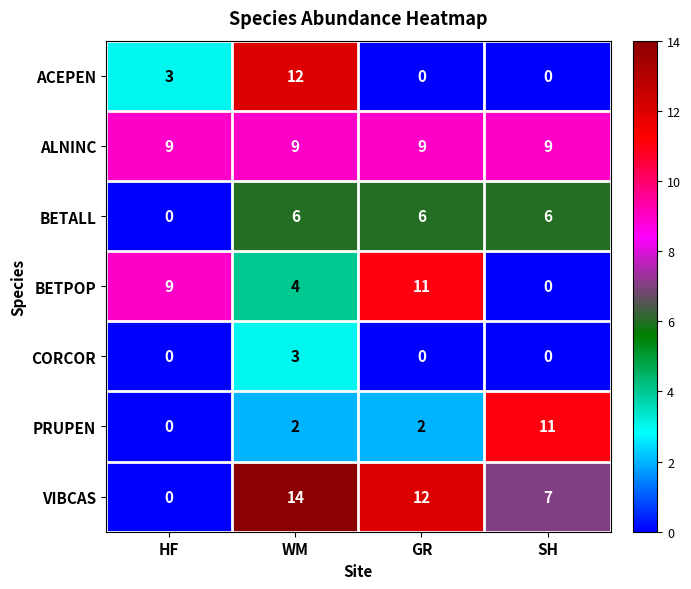

What is the greatest value displayed?

14